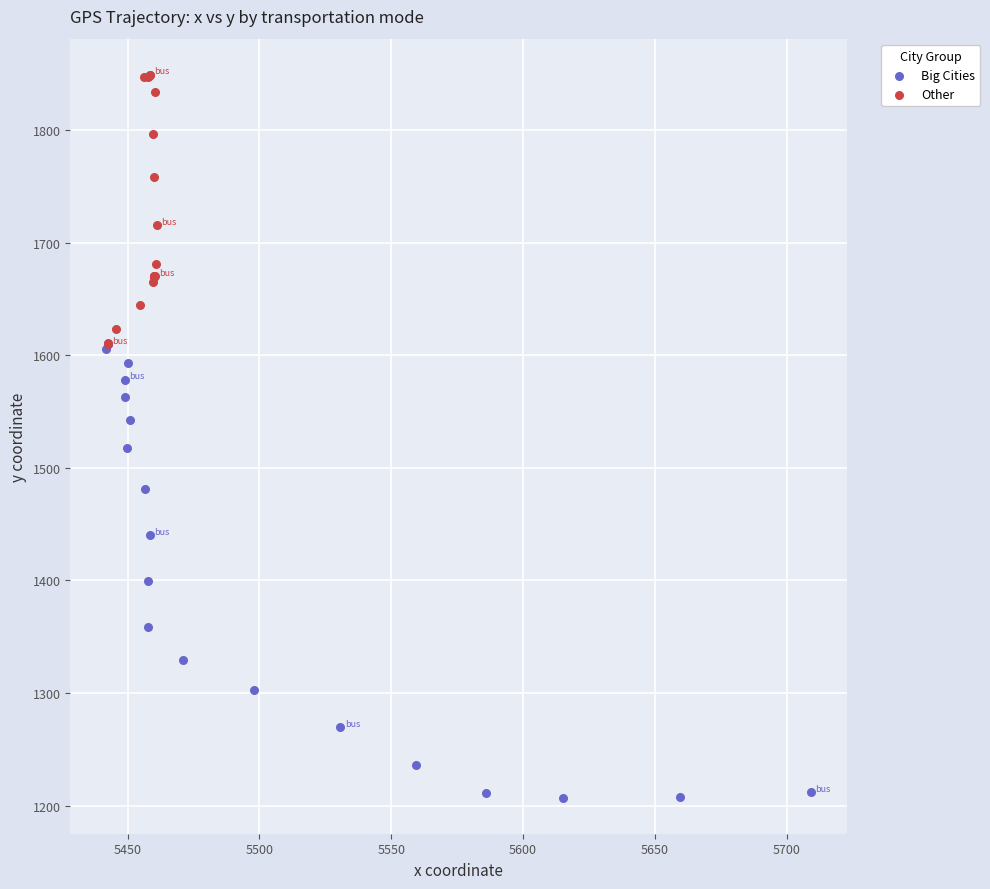

Which series reaches the maximum Y coordinate?

Other